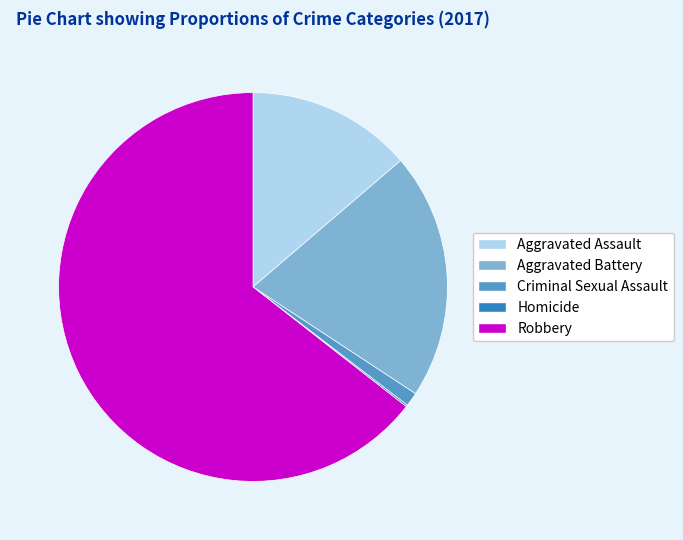

Approximately how many times larger is the value at Robbery compared to Aggravated Battery?

3.1